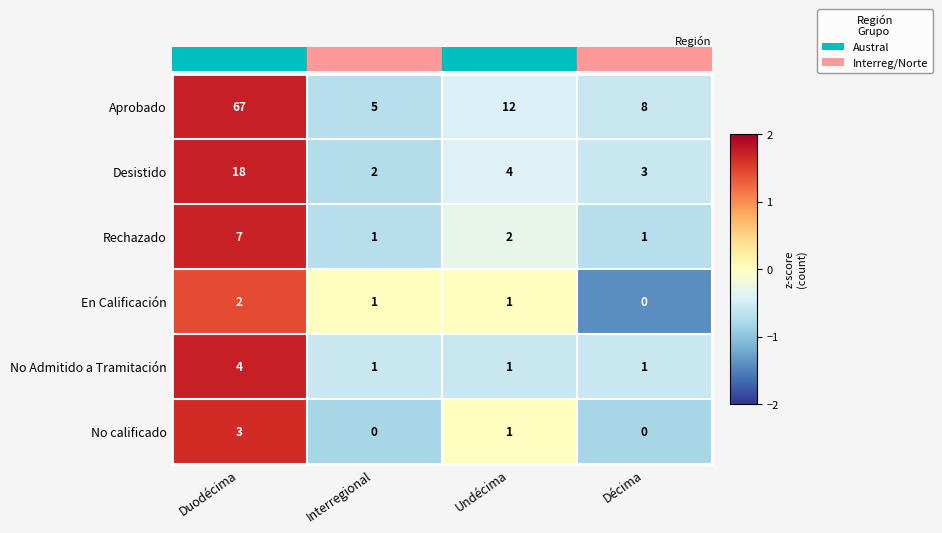

What is the maximum value shown in the chart?

67